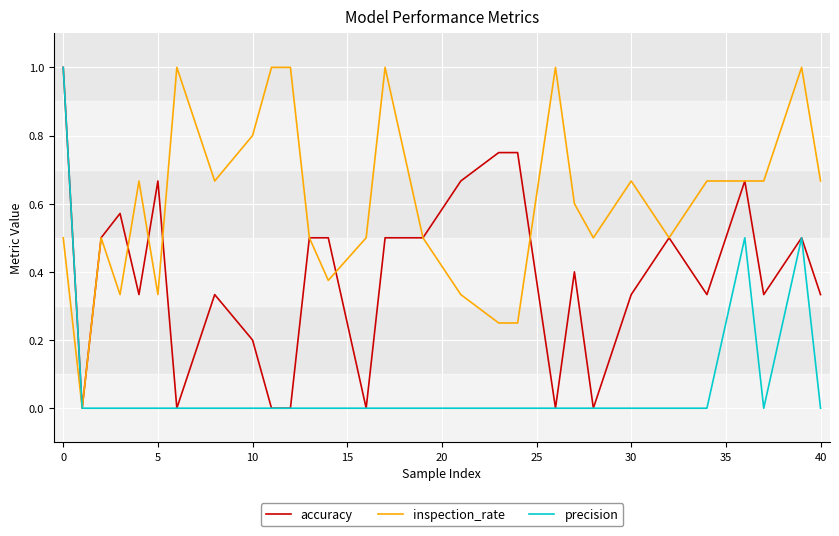

Rank the series by their average value, from lowest to highest.

precision, accuracy, inspection_rate